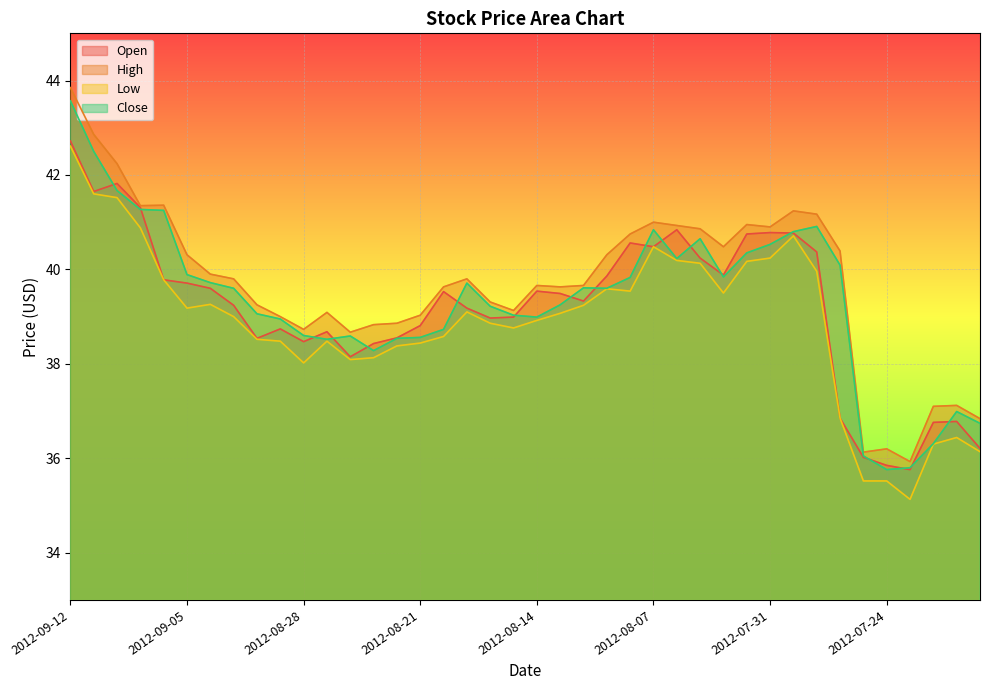

List the labels in order of Low value, smallest first.

2012-07-23, 2012-07-25, 2012-07-24, 2012-07-18, 2012-07-20, 2012-07-19, 2012-07-26, 2012-08-28, 2012-08-24, 2012-08-23, 2012-08-22, 2012-08-21, 2012-08-29, 2012-08-27, 2012-08-30, 2012-08-20, 2012-08-15, 2012-08-16, 2012-08-14, 2012-08-31, 2012-08-13, 2012-08-17, 2012-09-05, 2012-08-10, 2012-09-04, 2012-08-02, 2012-08-08, 2012-08-09, 2012-09-06, 2012-07-27, 2012-08-03, 2012-08-01, 2012-08-06, 2012-07-31, 2012-08-07, 2012-07-30, 2012-09-07, 2012-09-10, 2012-09-11, 2012-09-12